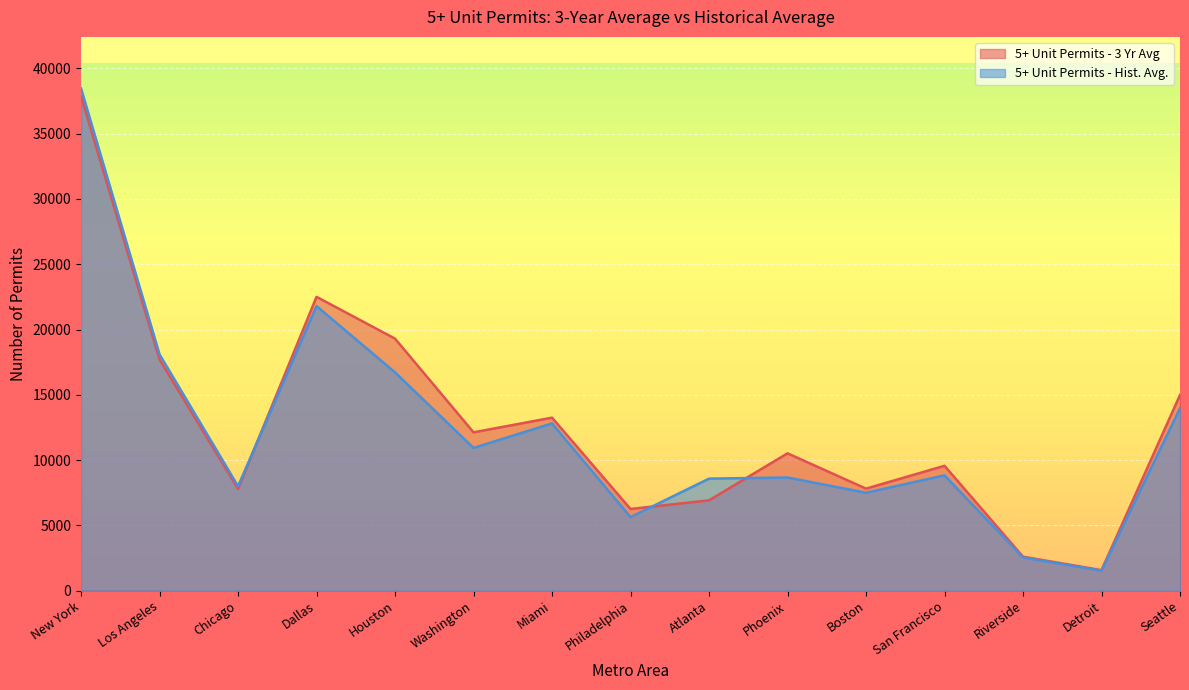

True or false: 5+ Unit Permits - 3 Yr Avg has a value of 12565.3 at Chicago.

False